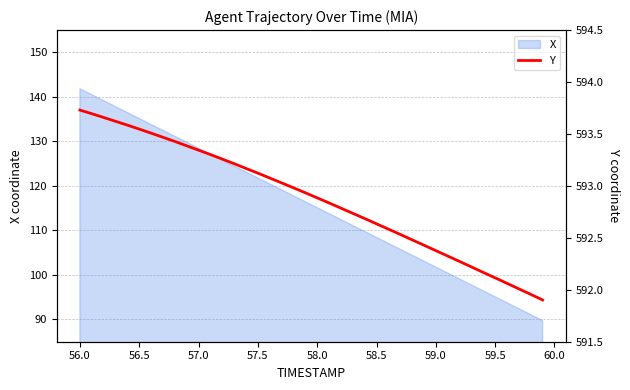

What is the maximum value shown in the chart?

593.7